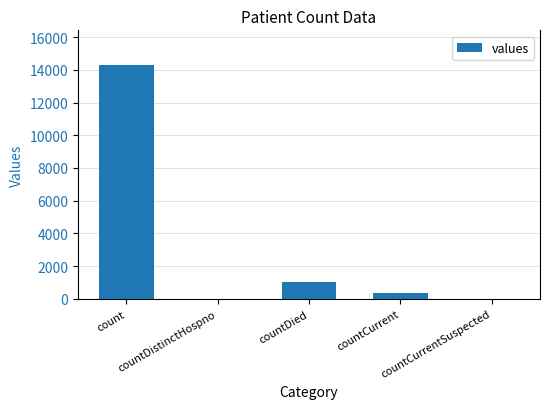

What is the maximum value shown in the chart?

14269